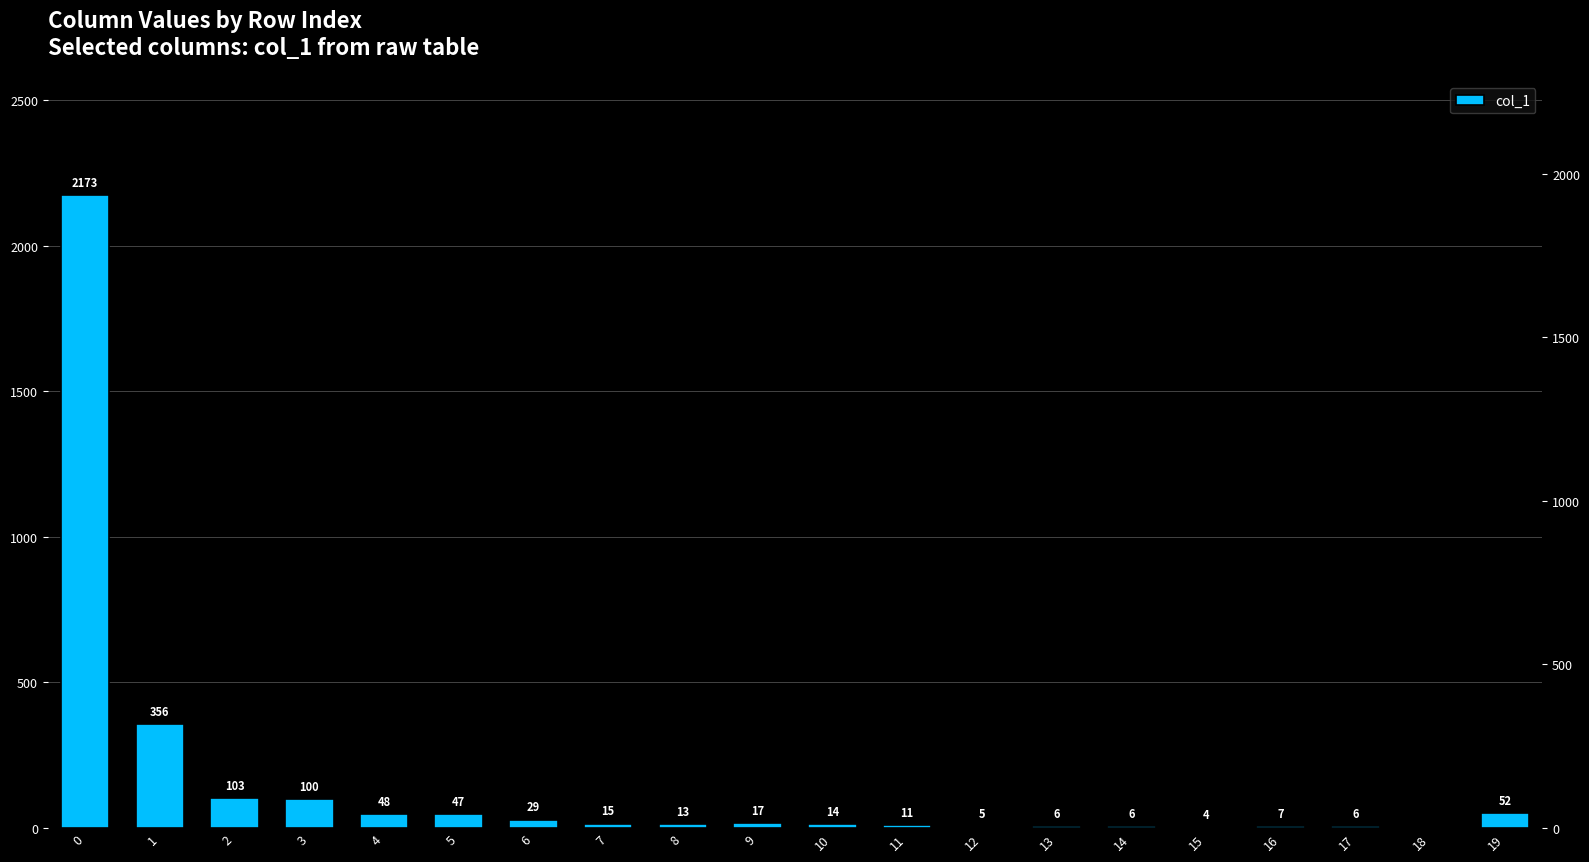

Count the number of data series in this chart.

1